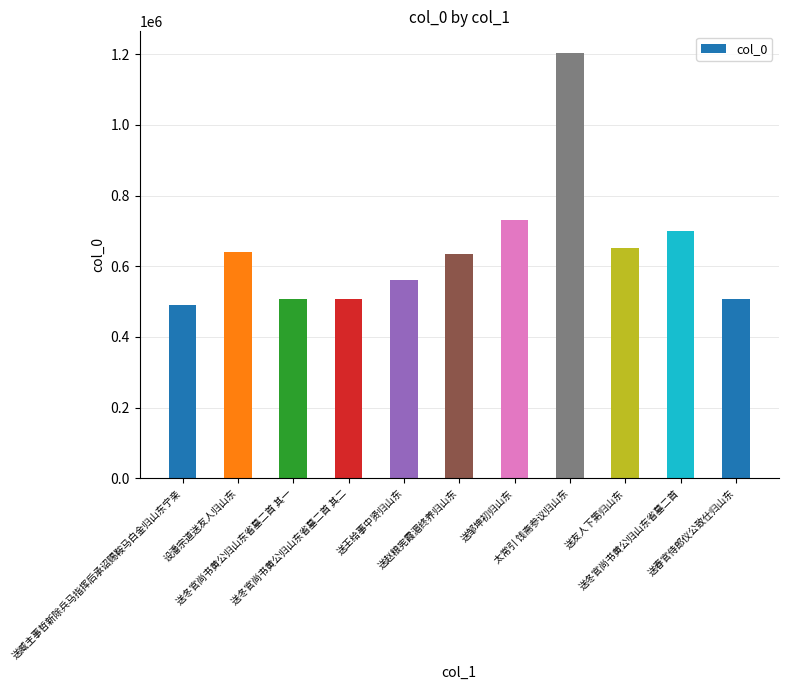

What is the value of the 11th bar from the left?

507261